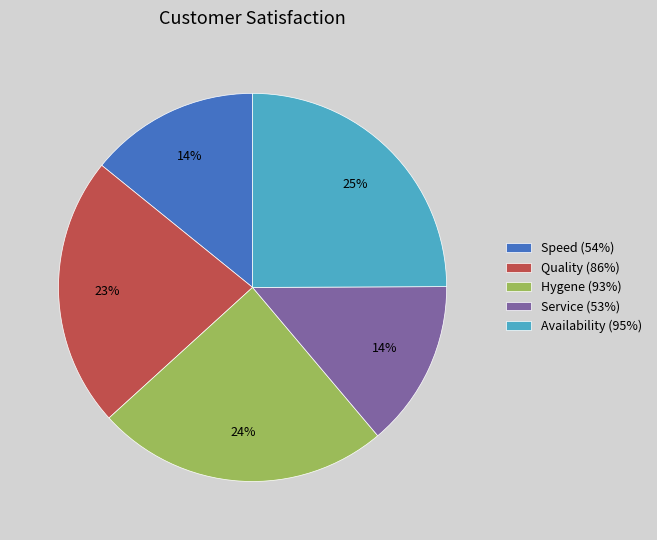

Is the sum of Service (53%) and Quality (86%) greater than half?

No